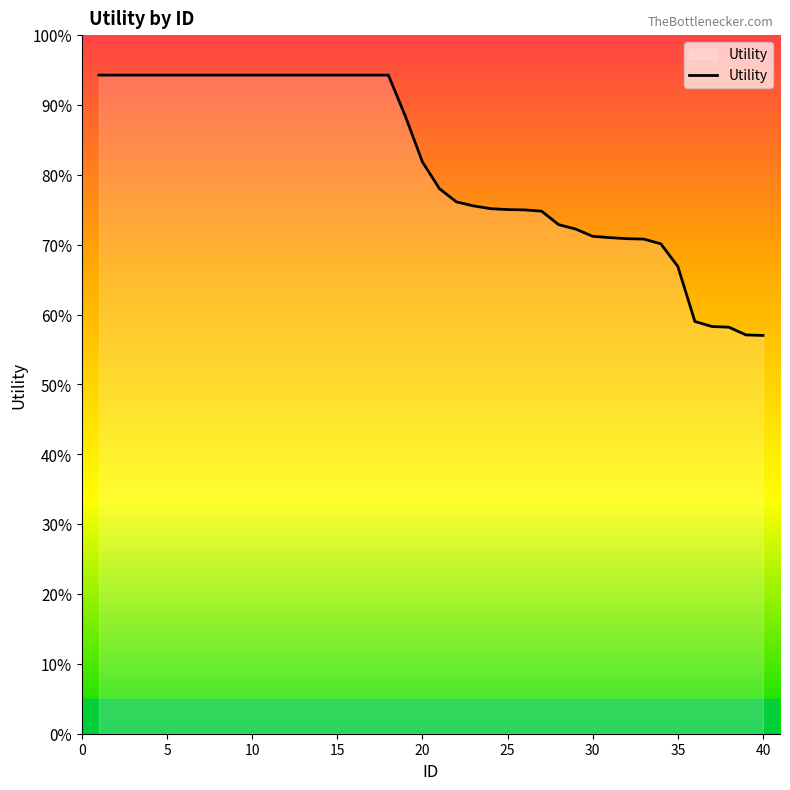

Does the chart have visible grid lines?

No